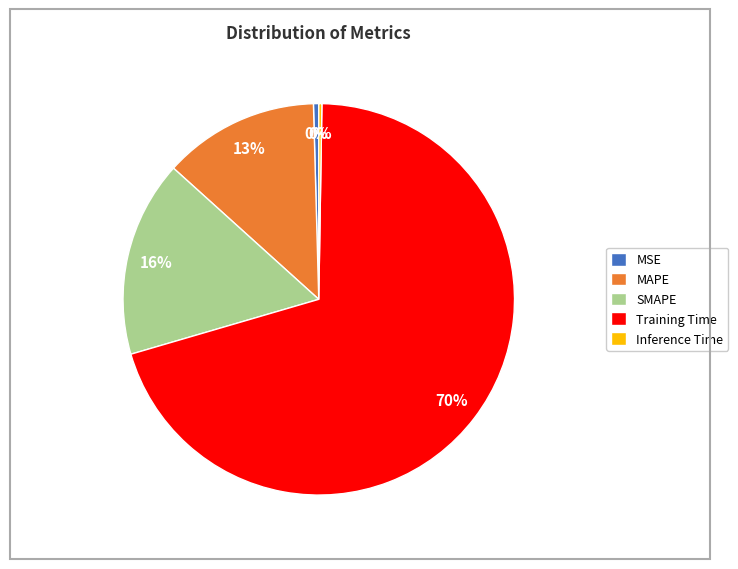

To the nearest percent, what is the difference between the SMAPE and MSE slice percentages?

16%